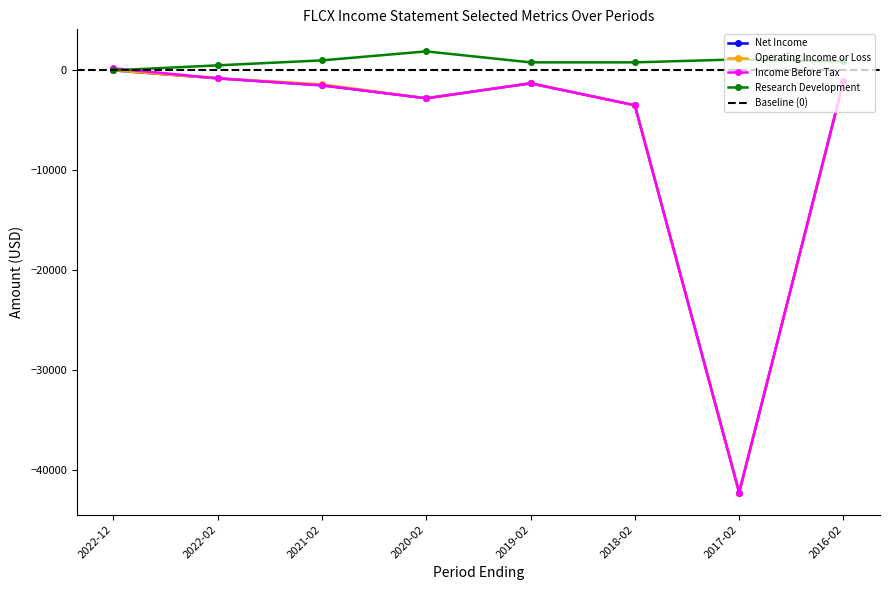

Which category has the lowest value in the Operating Income or Loss series?

2017-02